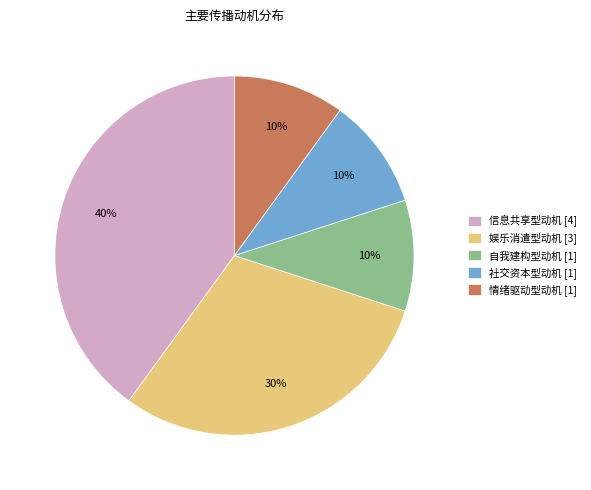

Is there a majority slice in this chart?

No